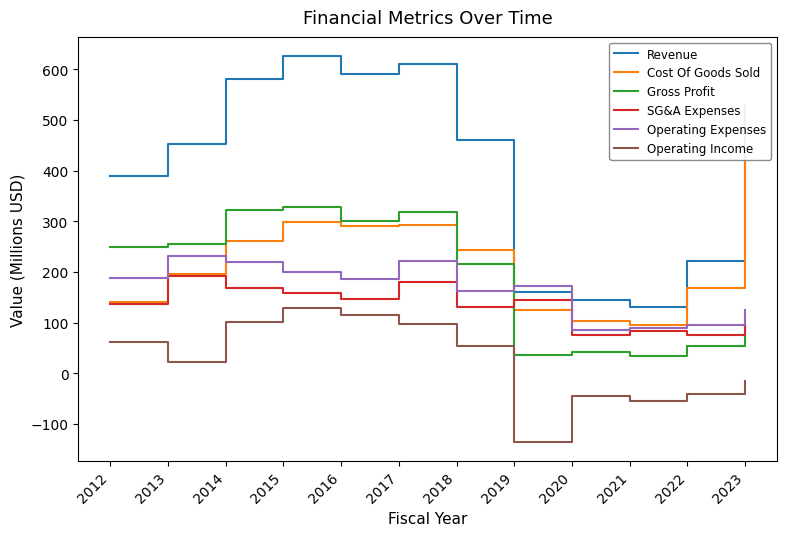

List the series in order of their peak value, lowest first.

Operating Income, SG&A Expenses, Operating Expenses, Gross Profit, Cost Of Goods Sold, Revenue